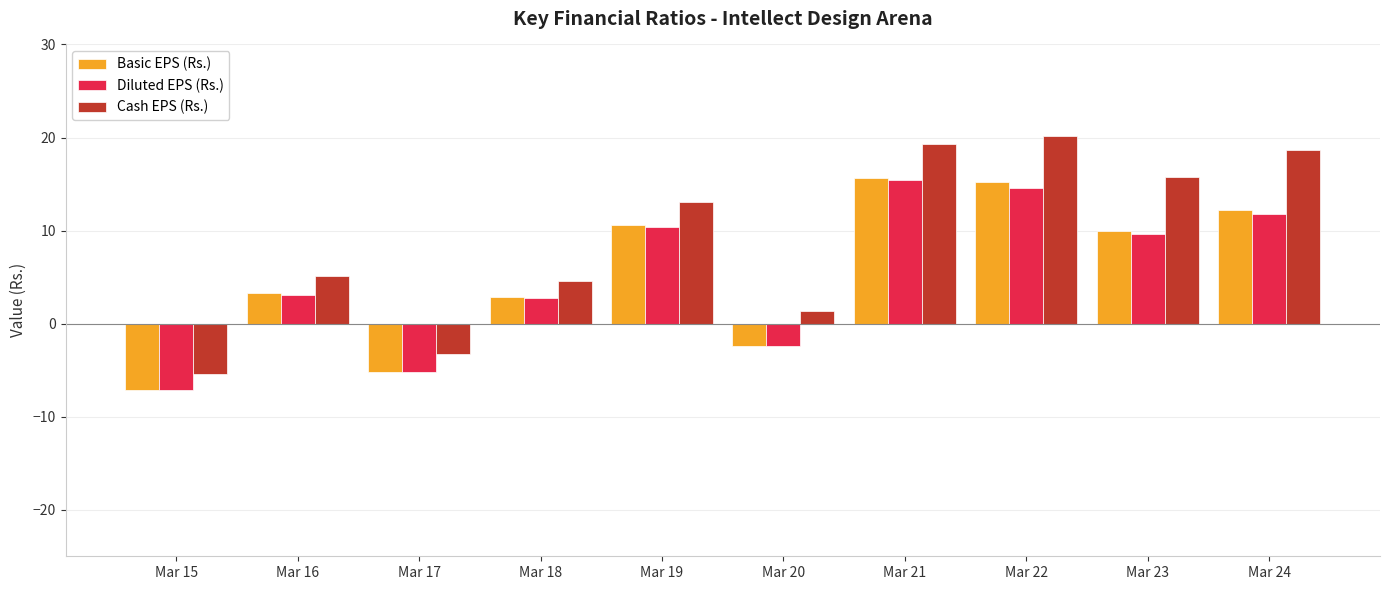

What is the difference between the maximum and minimum values in the Diluted EPS (Rs.) series?

22.5